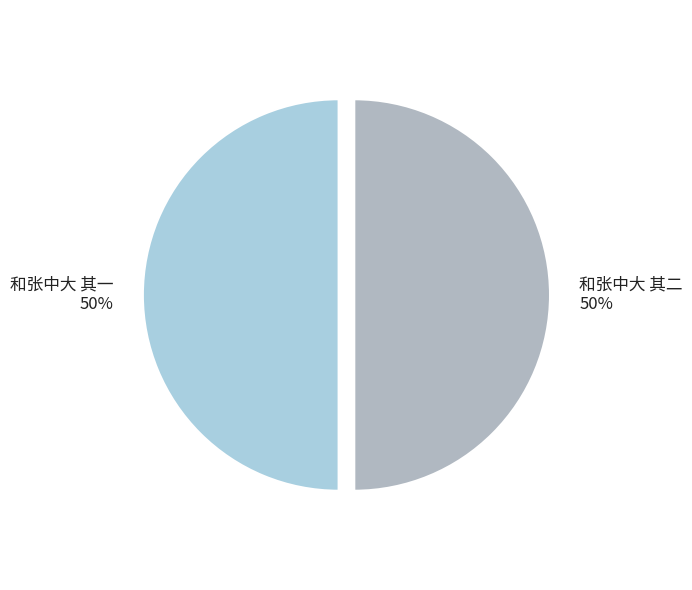

How many slices are in this pie chart?

2